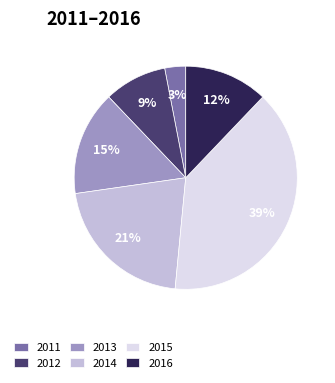

True or false: 2013 accounts for 2% of the total.

False